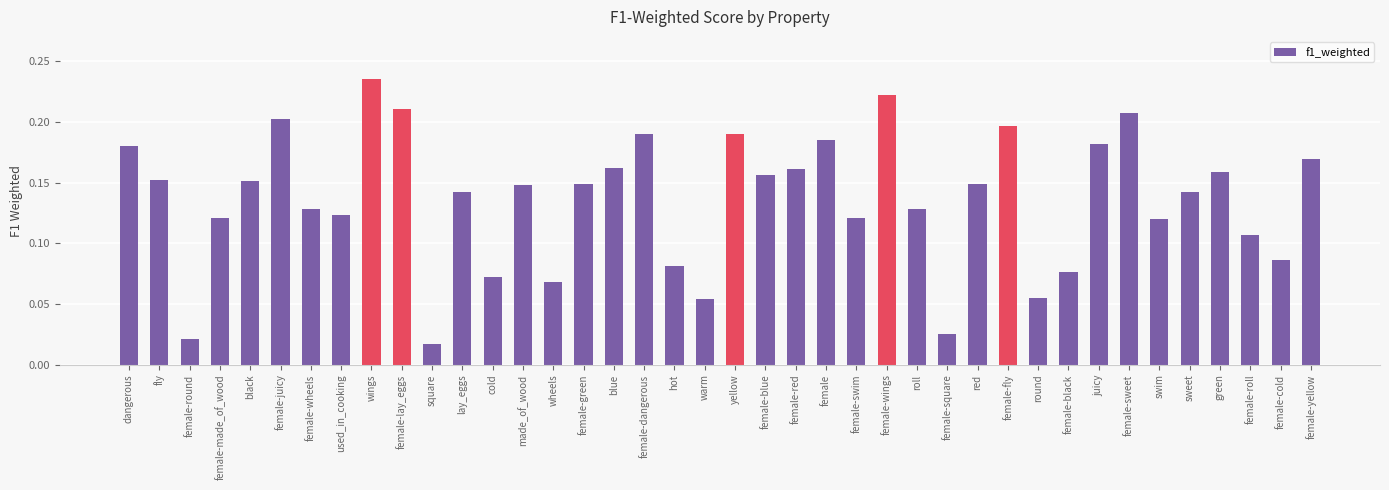

True or false: the data shows 0.2 at female-sweet.

True